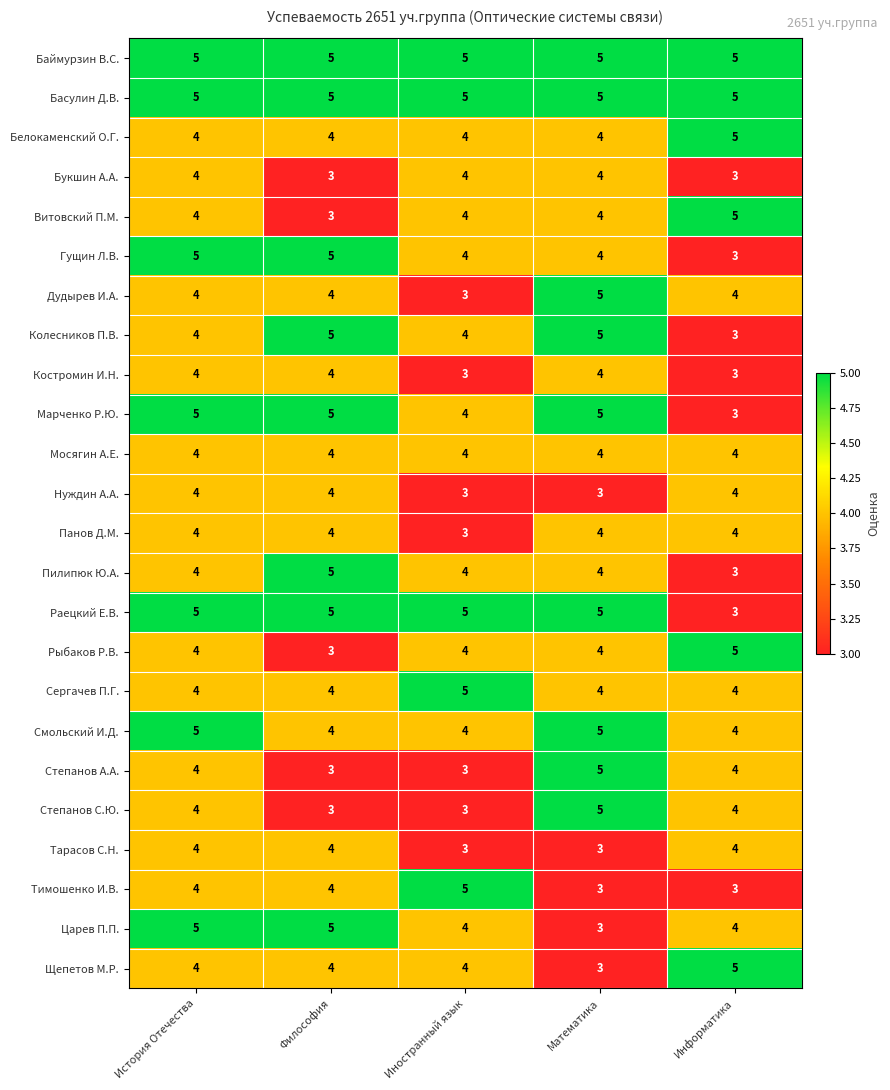

What is the total value across all series at Философия?

99